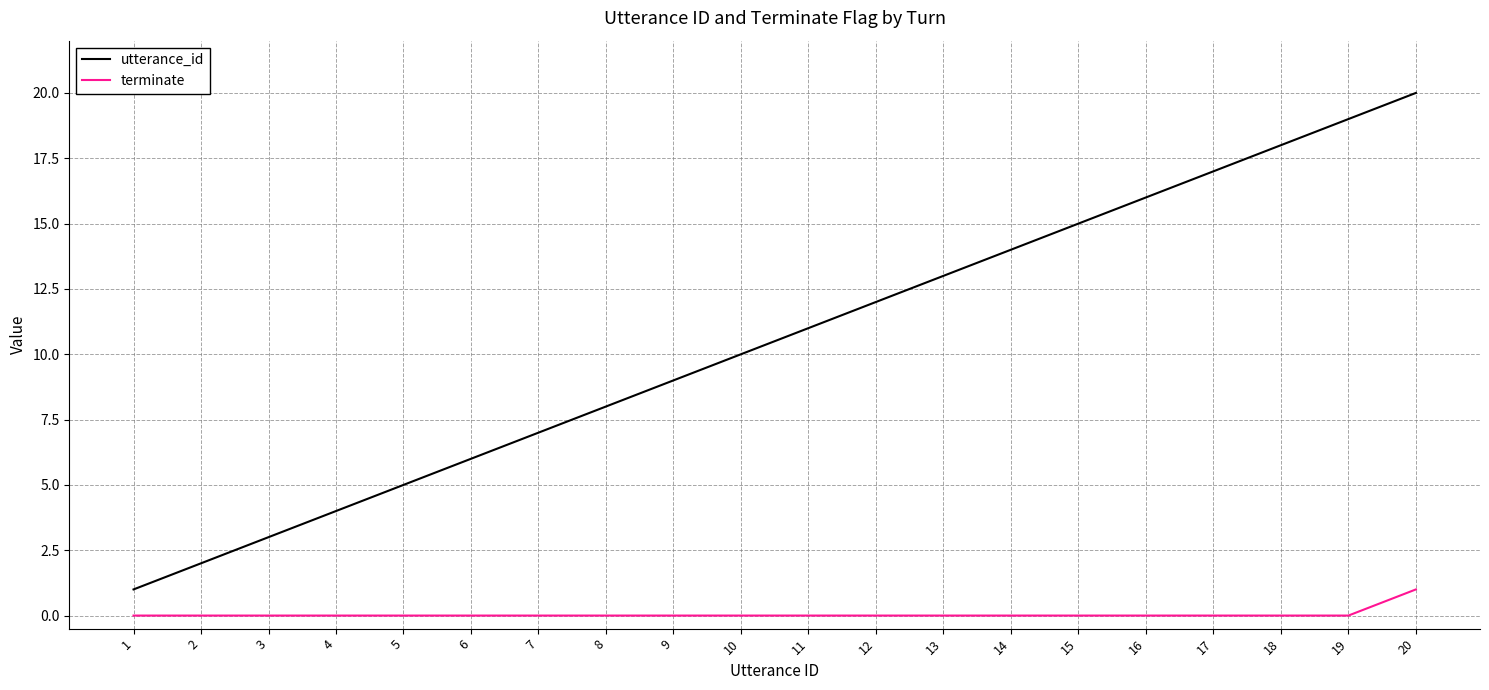

List the series in order of their overall mean, lowest first.

terminate, utterance_id